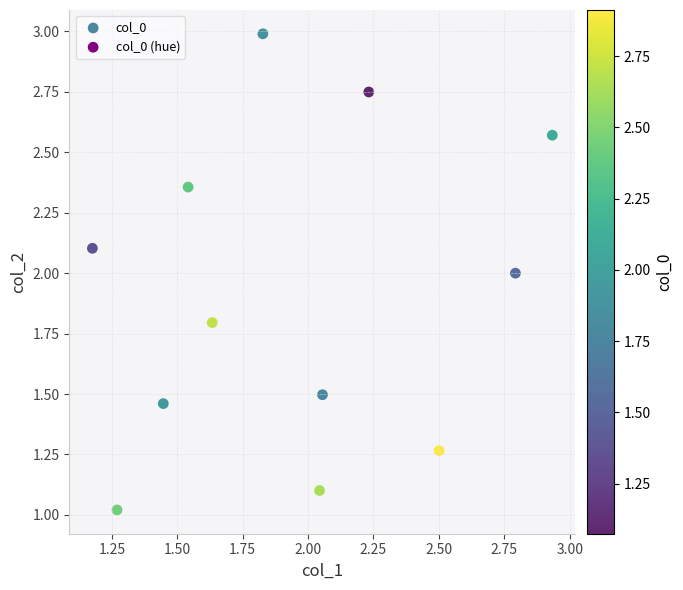

What is the range of X values (max minus min)?

1.8